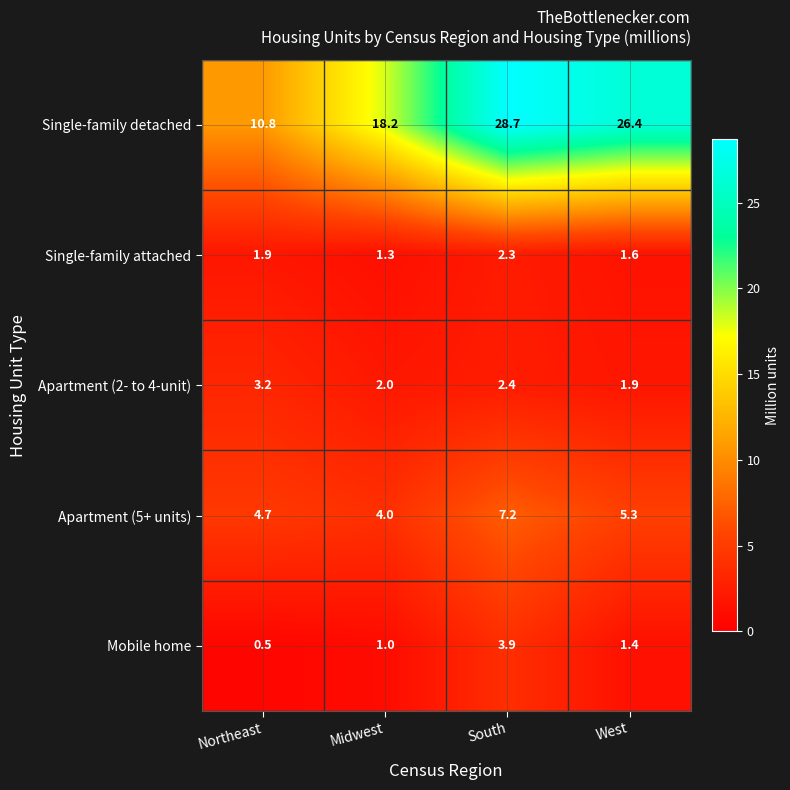

List the series in order of their peak value, highest first.

Single-family detached, Apartment (5+ units), Mobile home, Apartment (2- to 4-unit), Single-family attached